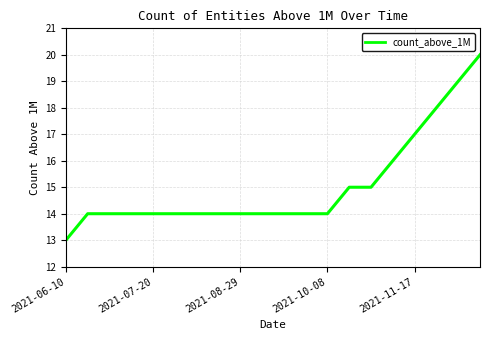

What is the average value?

15